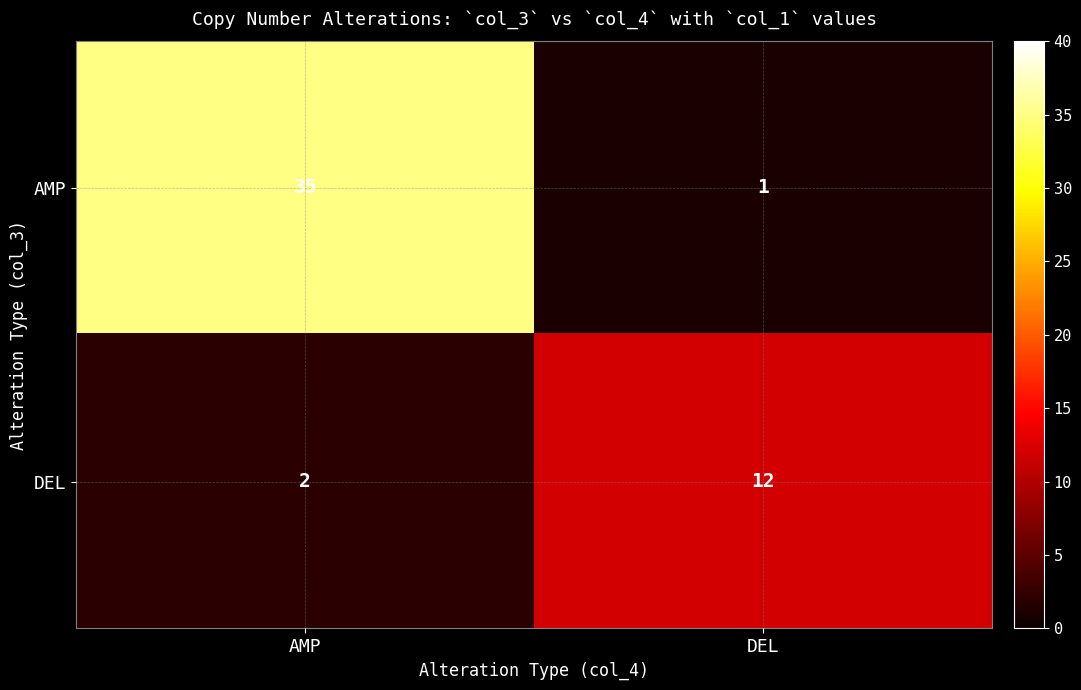

At AMP, list the series in order from smallest to largest.

DEL, AMP